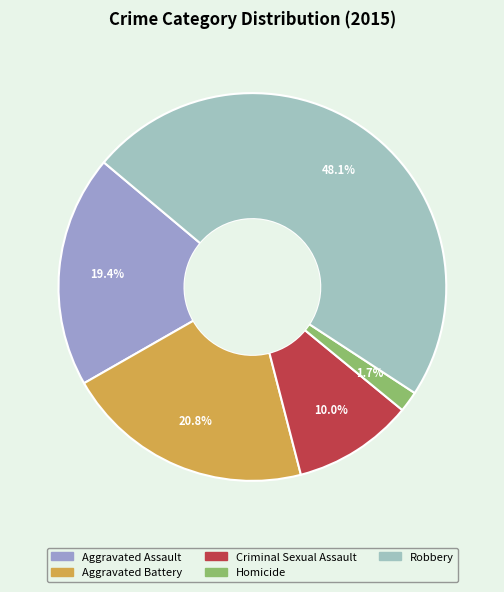

The Robbery slice represents 36% of the pie. True or false?

False